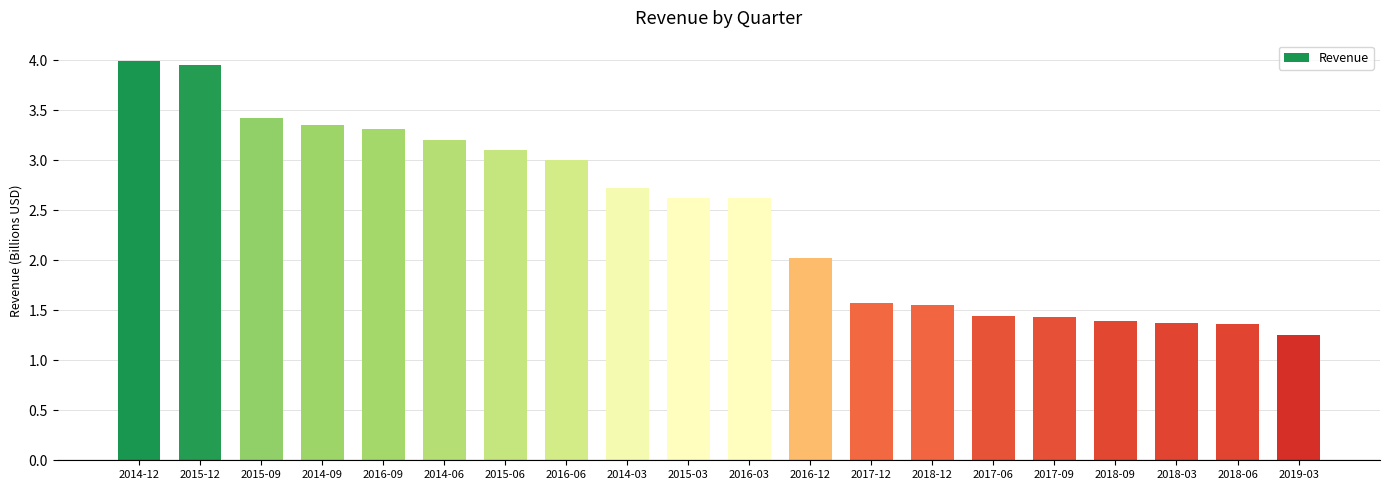

What is the difference between the values at 2014-03 and 2016-03?

0.1